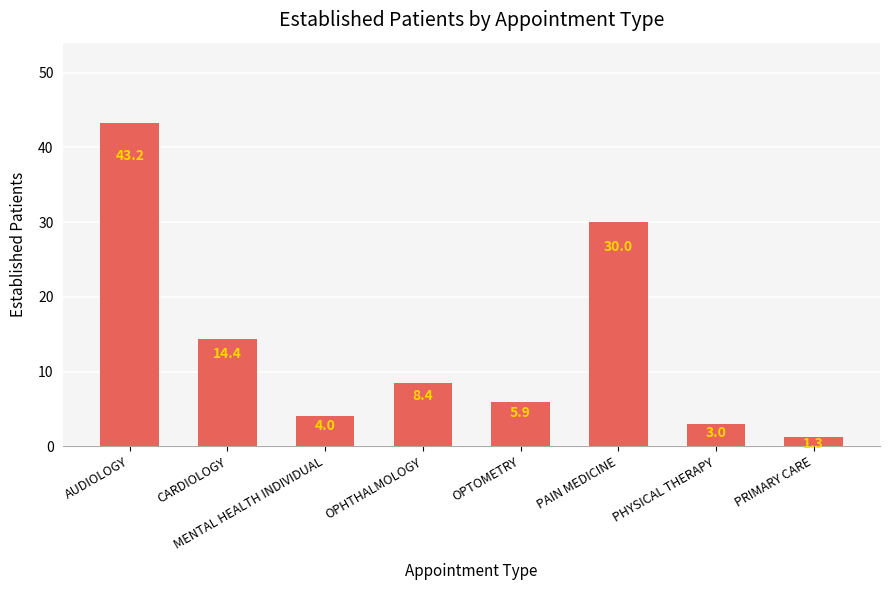

What is the minimum value shown in the chart?

1.3